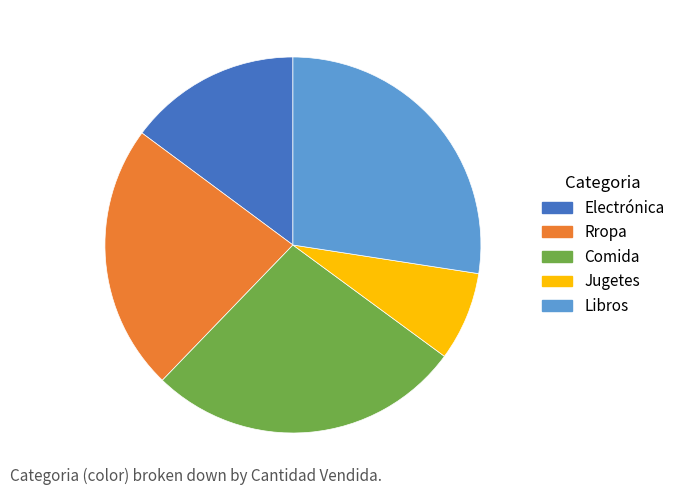

Count the number of slices in the pie.

5